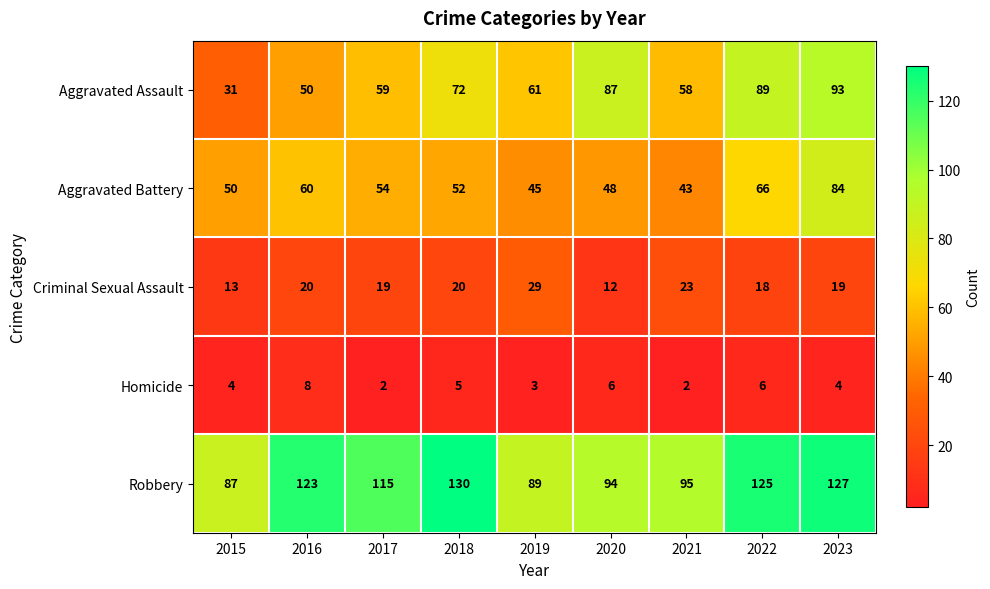

What is the spread (max minus min) of values at 2017?

113